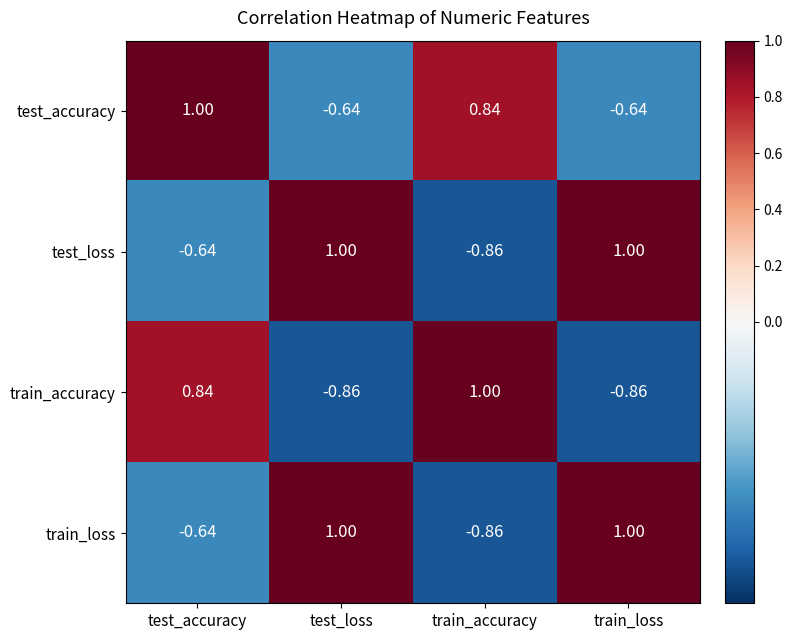

Which series has the largest total across all categories?

test_accuracy